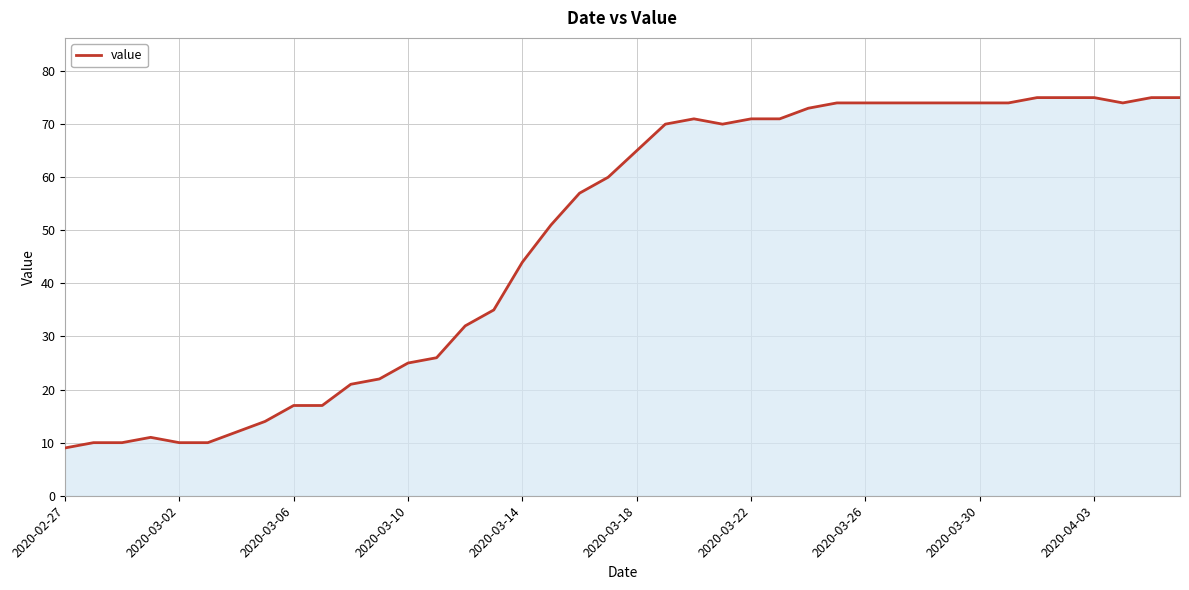

What is the greatest value displayed?

75